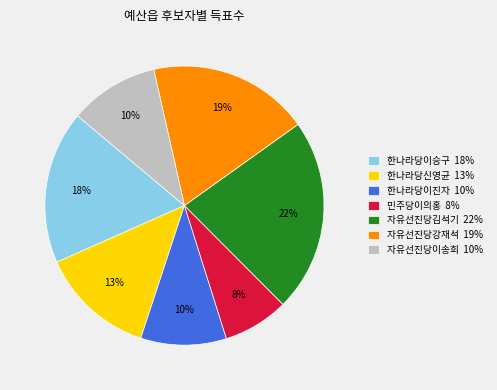

Does 자유선진당강재석 account for over 50% of the chart?

No